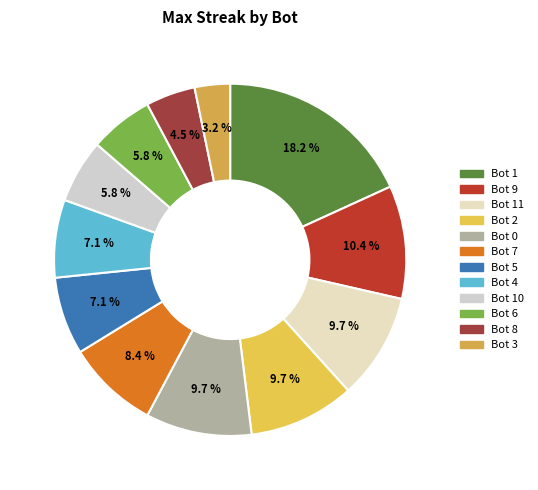

Rank the categories by value from lowest to highest.

3, 8, 10, 6, 5, 4, 7, 11, 2, 0, 9, 1